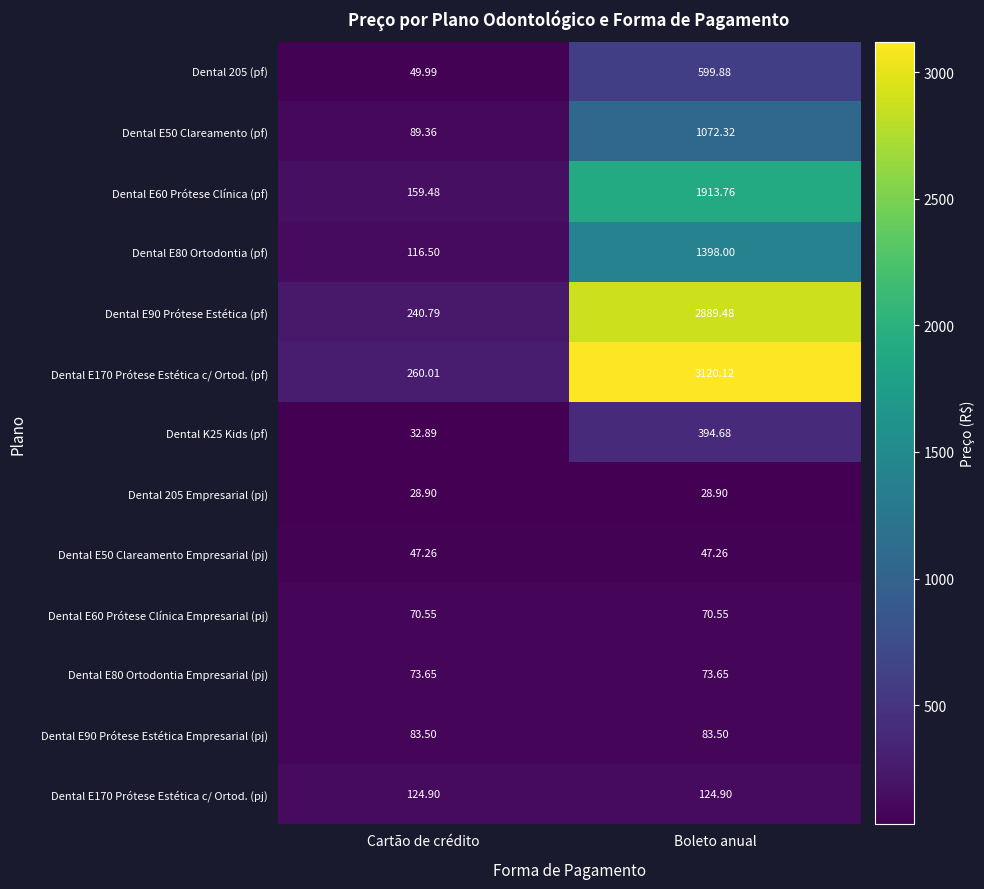

Where does the Dental 205 (pf) series first go above 599?

Boleto anual